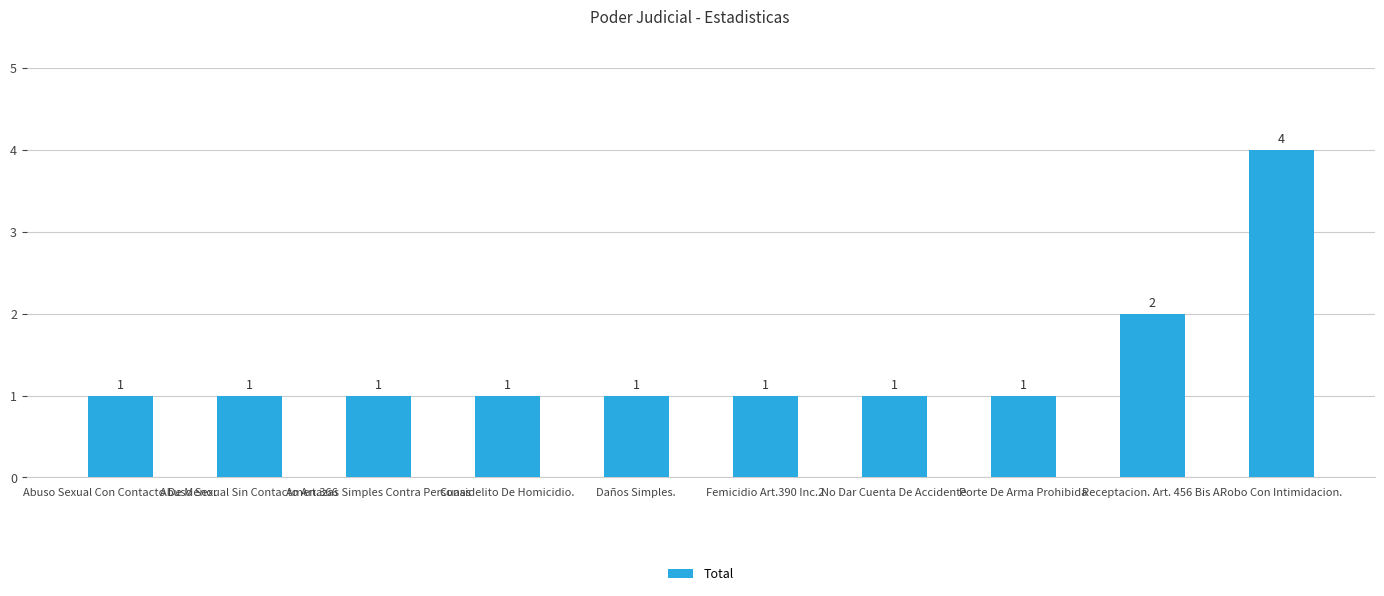

Are the bars grouped side by side (vs. stacked)?

No